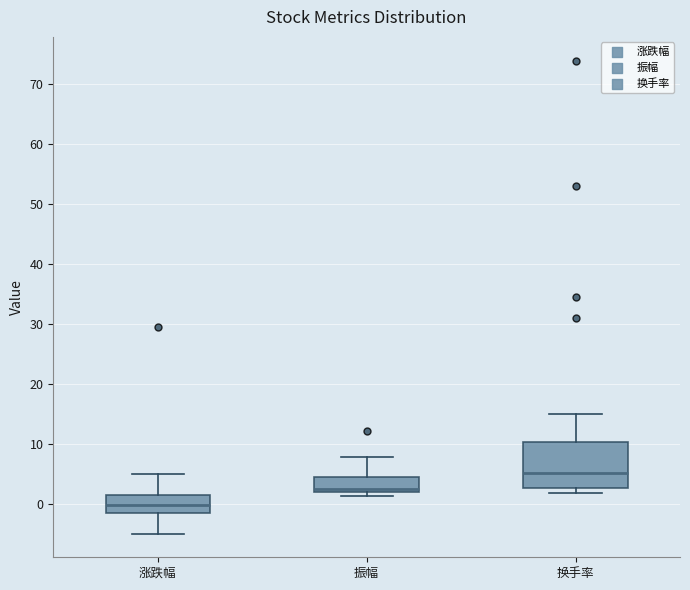

Where is the lower edge of the box for 换手率 on the y-axis? The values are not printed on the chart, so give them approximately, as read against the axis.

3